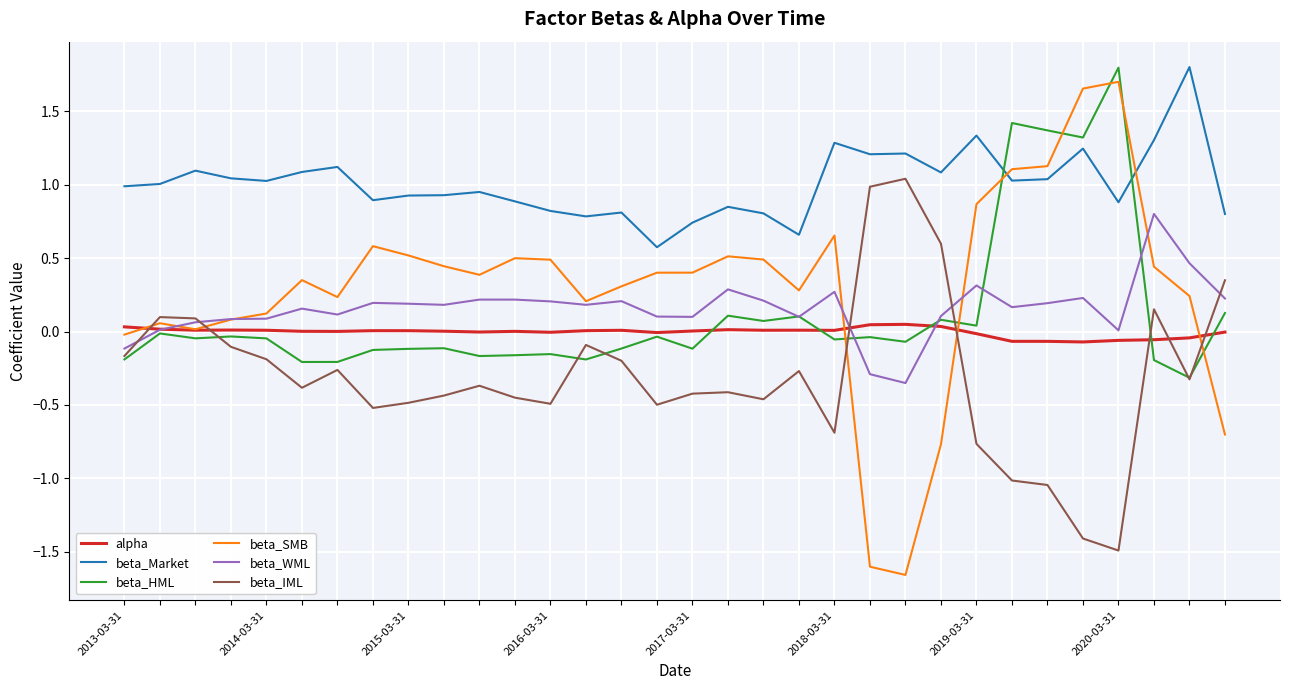

What is the minimum value for beta_IML?

-1.5